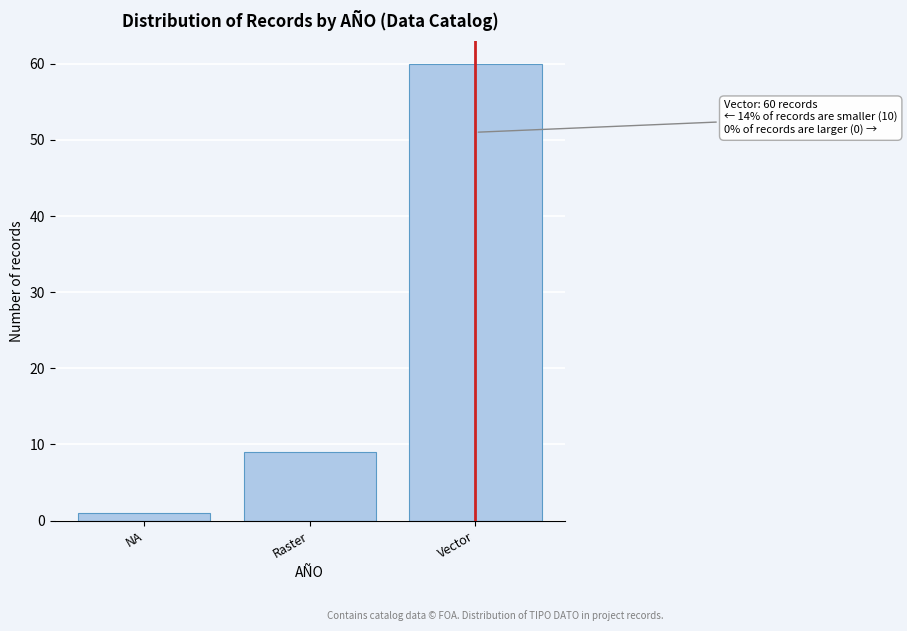

Reading left to right, what are all the values shown in this chart?

1	9	60